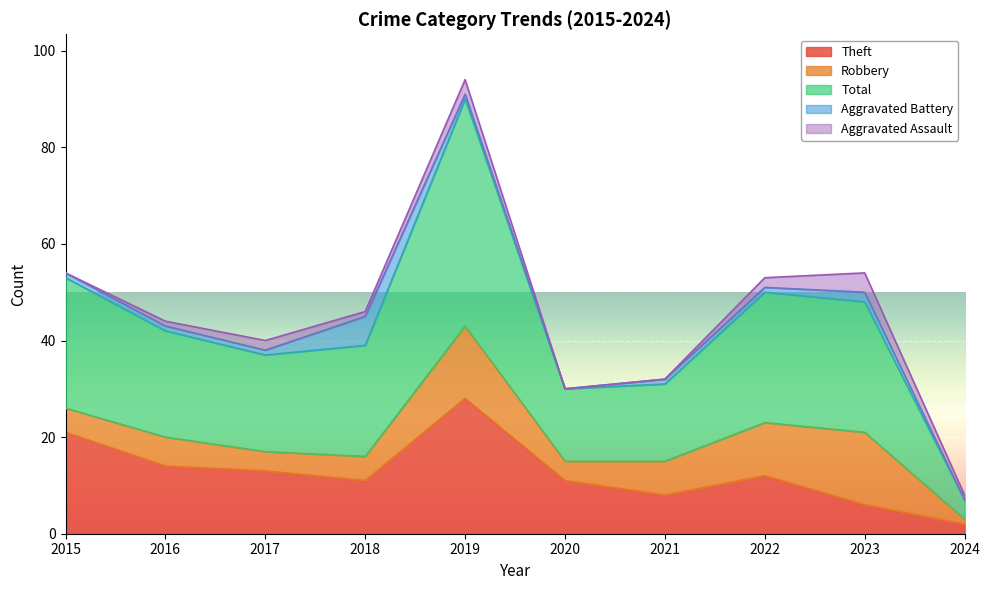

What is the spread (max minus min) of values at 2023?

25